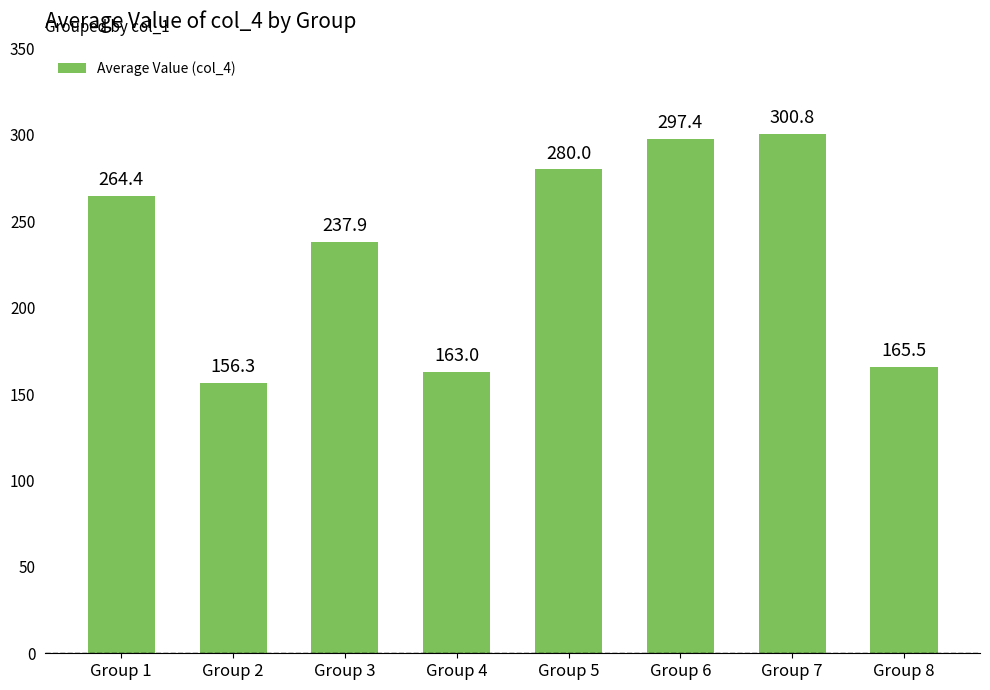

Which category has the highest value across all series?

Group 7